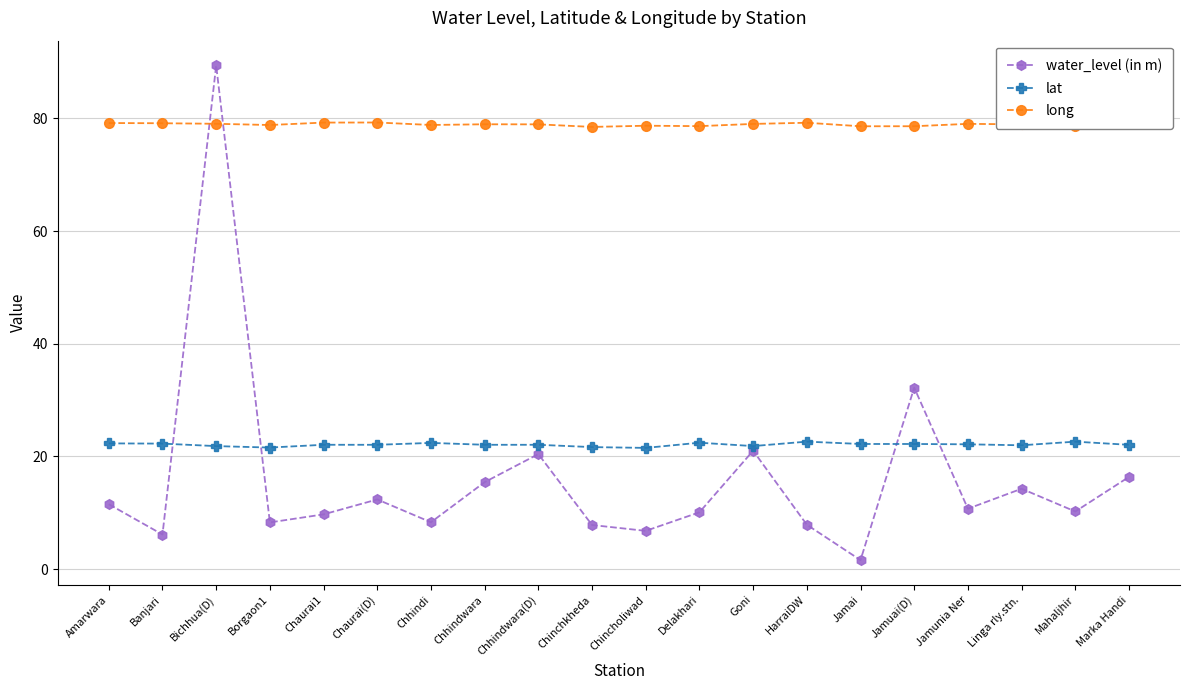

Is it true that water_level (in m) equals 10.1 at Delakhari?

True